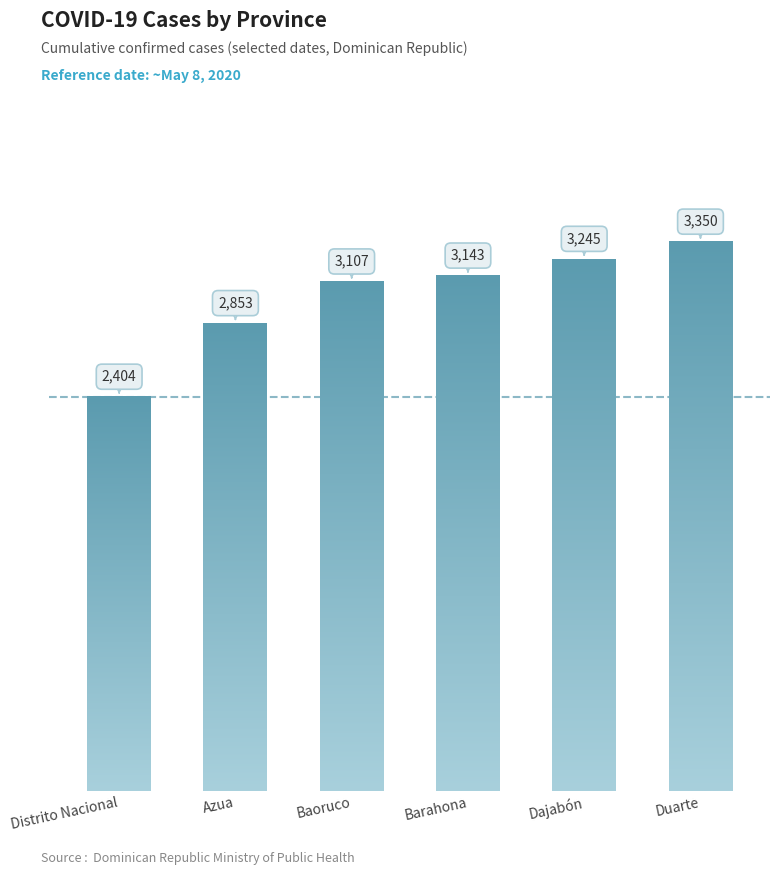

Approximately how many times larger is the value at Dajabón compared to Duarte?

1.0